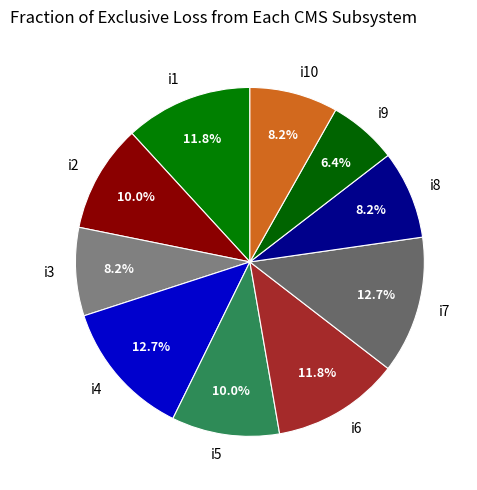

Combined, what portion of the pie is i7 and i1?

24.5%